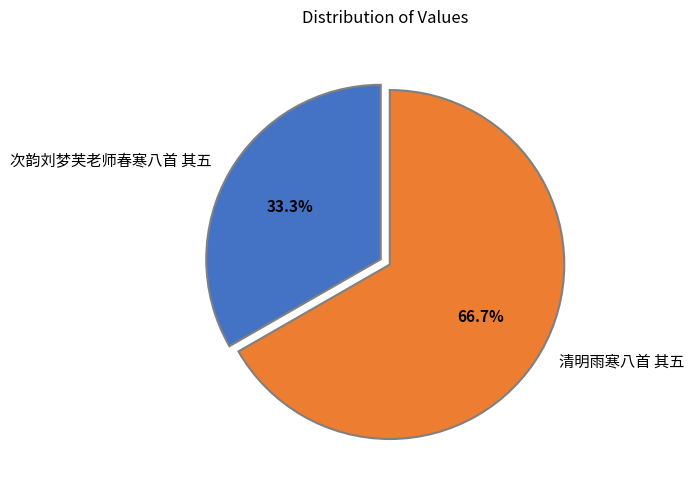

Rank the categories by value from lowest to highest.

次韵刘梦芙老师春寒八首 其五, 清明雨寒八首 其五